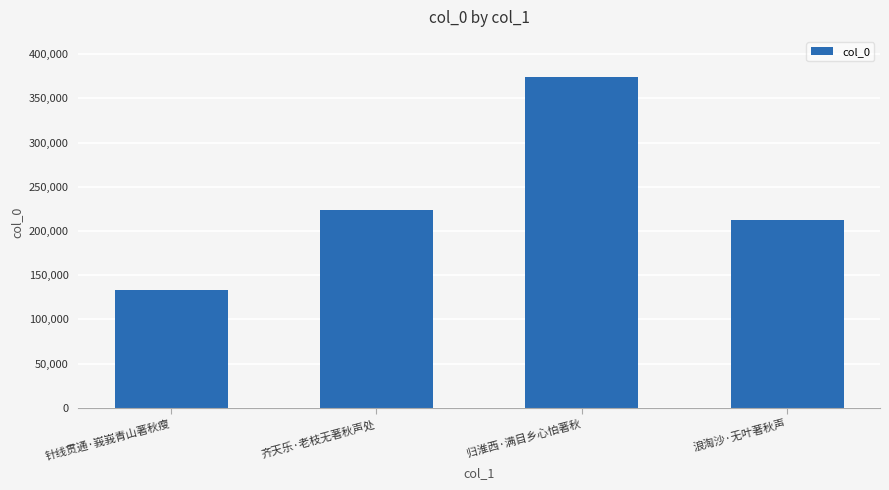

Between 针线贯通·峩峩青山著秋瘦 and 齐天乐·老枝无著秋声处, which is larger?

齐天乐·老枝无著秋声处